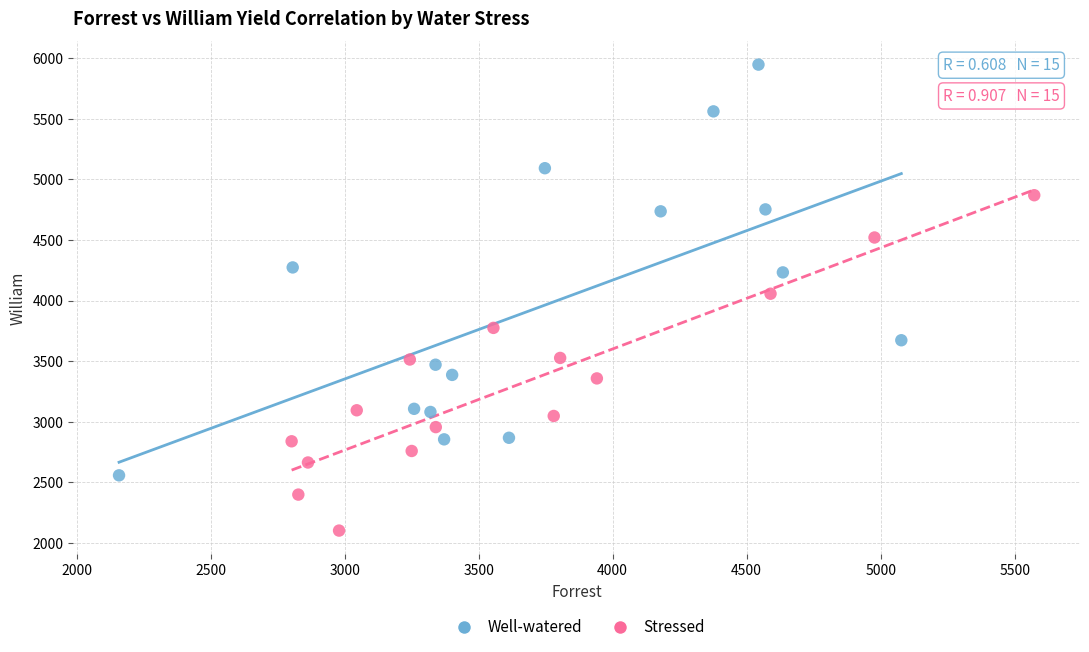

What are all the series names shown in the legend?

Well-watered, Stressed